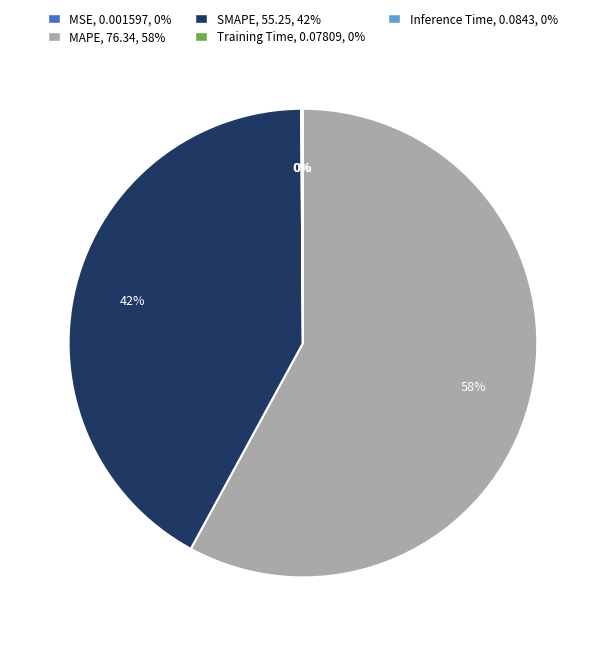

Is it true that MAPE is 58% of the pie?

True